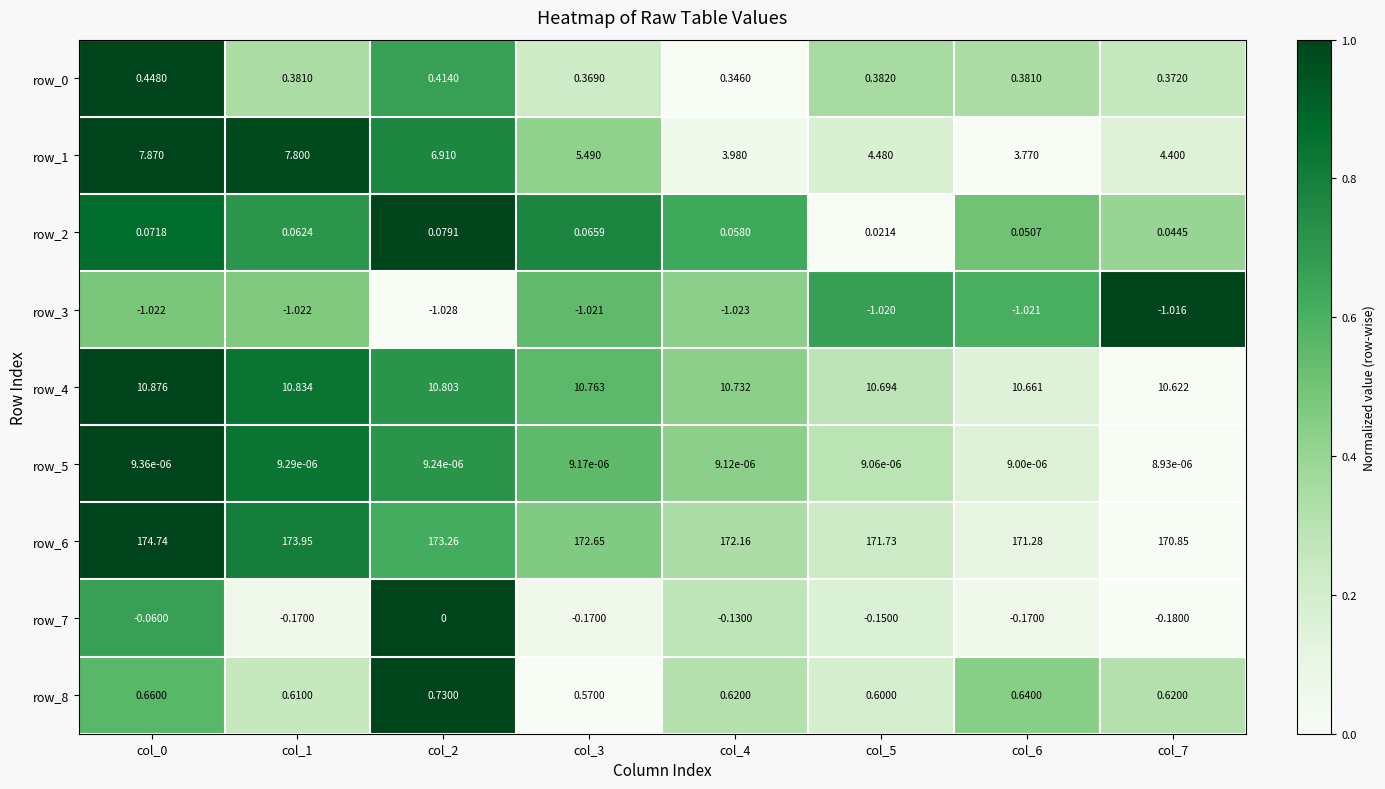

Is the value of row_8 at col_6 greater than the value of row_4 at col_1?

No